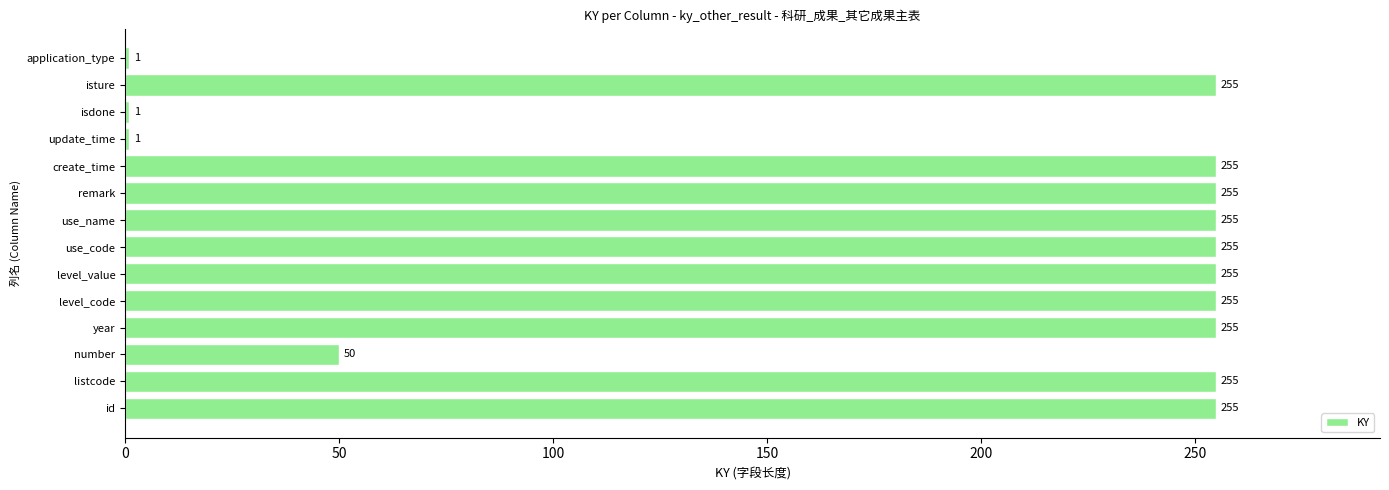

Does the chart contain stacked bars?

No